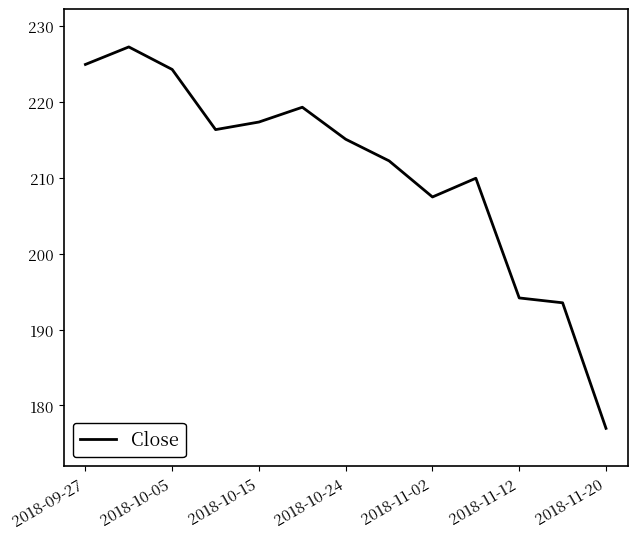

What is the difference between the maximum and minimum values?

50.3